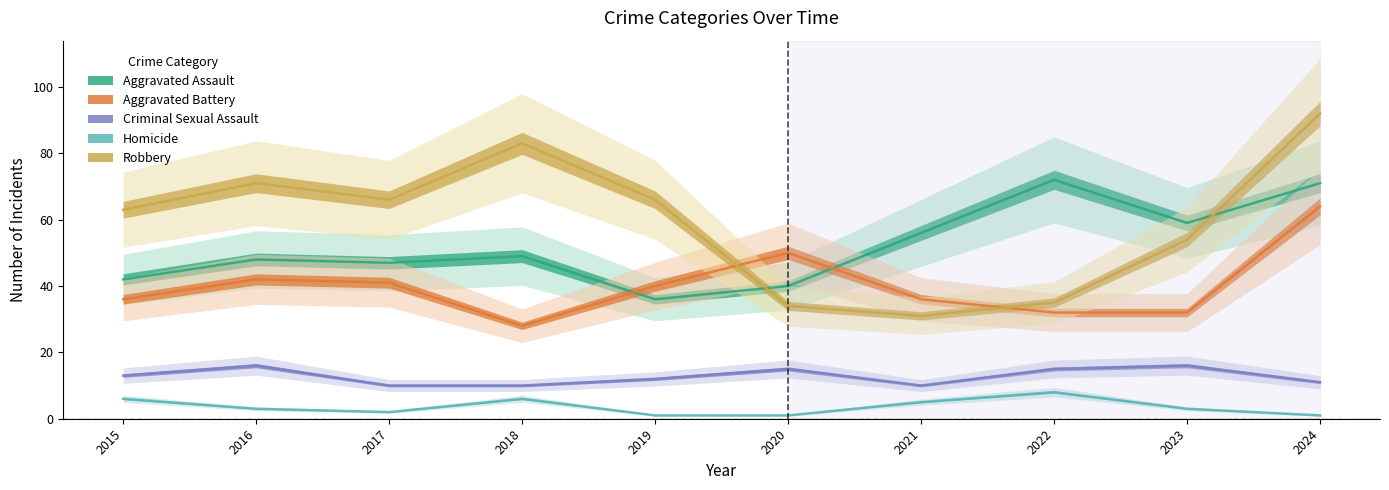

What is the value of the Homicide point at the 2nd from the left?

3